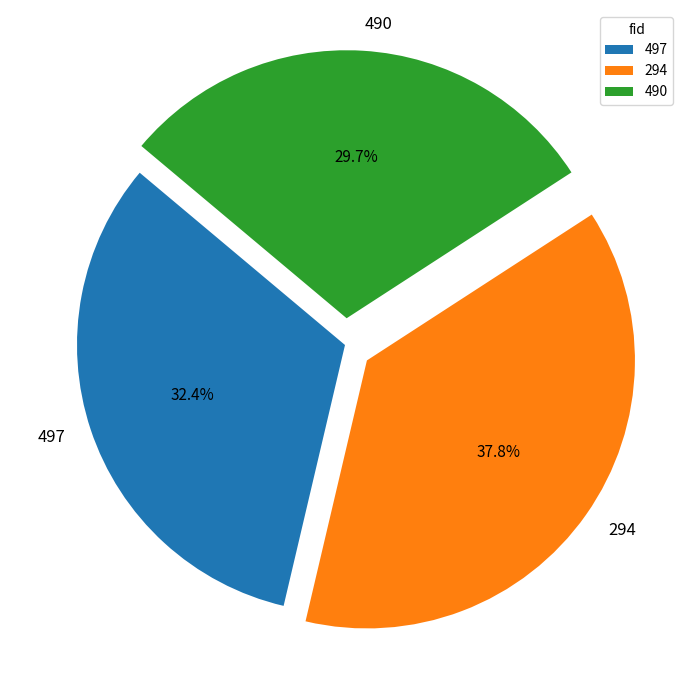

Is 497 the majority of the pie?

No